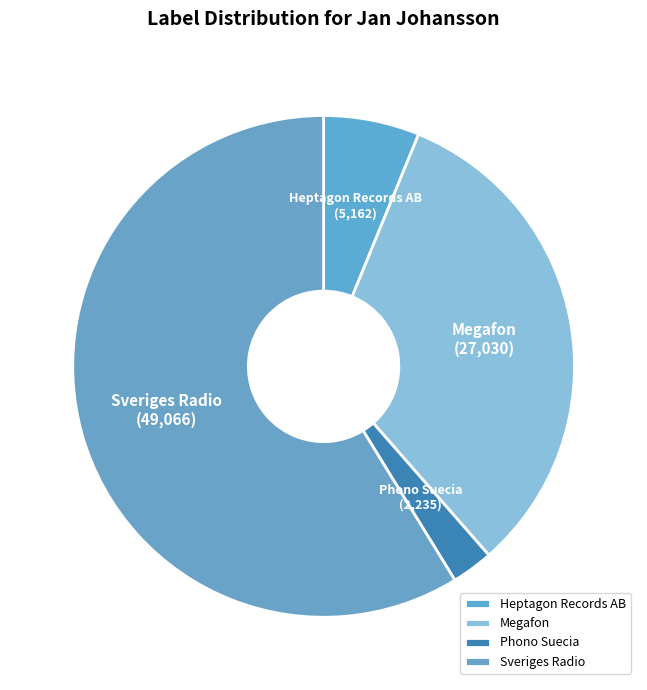

The Megafon slice represents 19% of the pie. True or false?

False